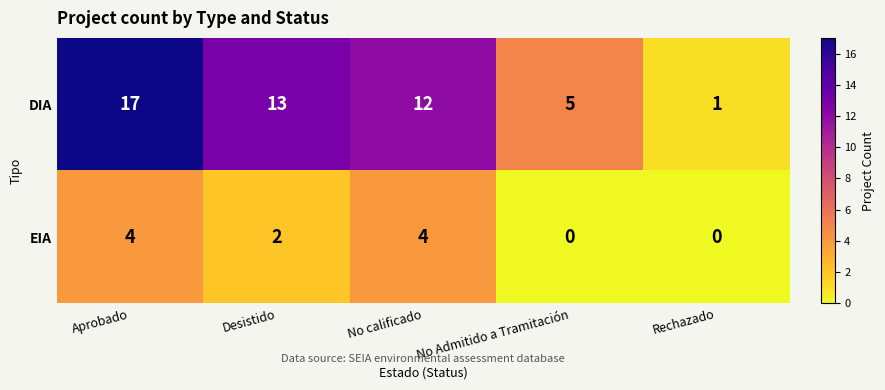

How many positive values does the EIA series have?

3